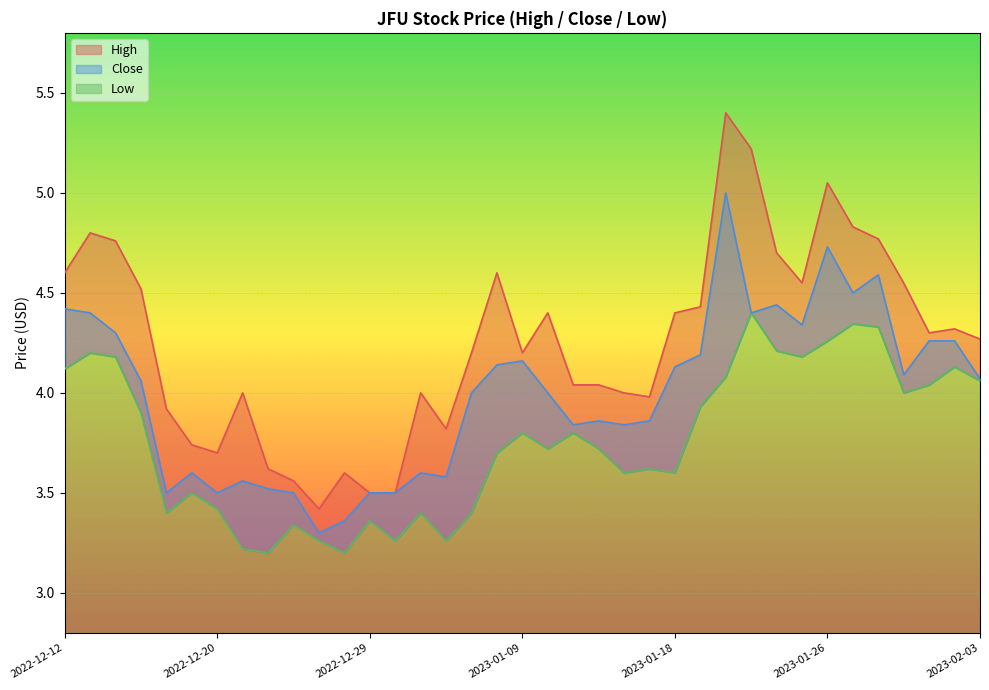

At which label is Low closest to 3?

2022-12-22